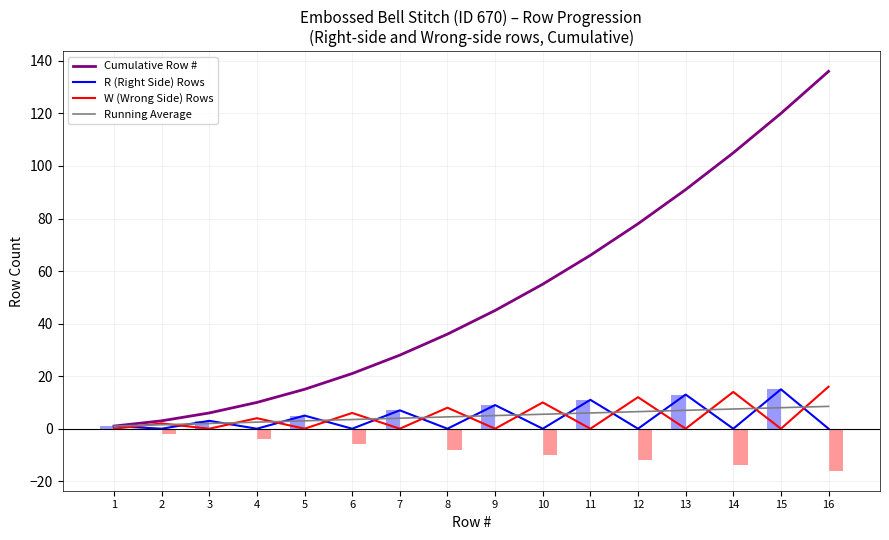

What is the sum of the R (Right Side) Rows values at 3 and 9?

12.0